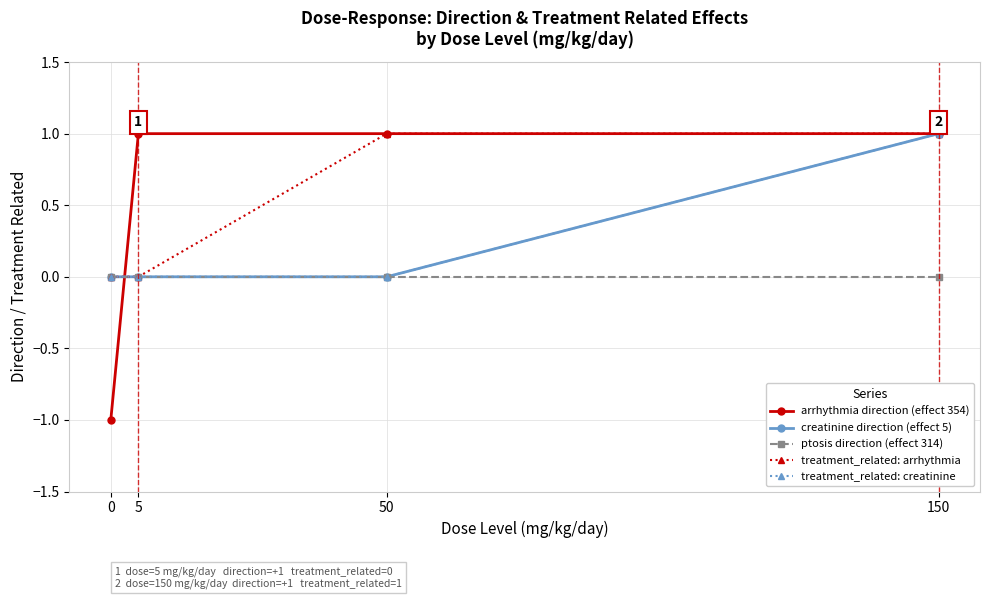

Is this an area chart (filled region under the line)?

No